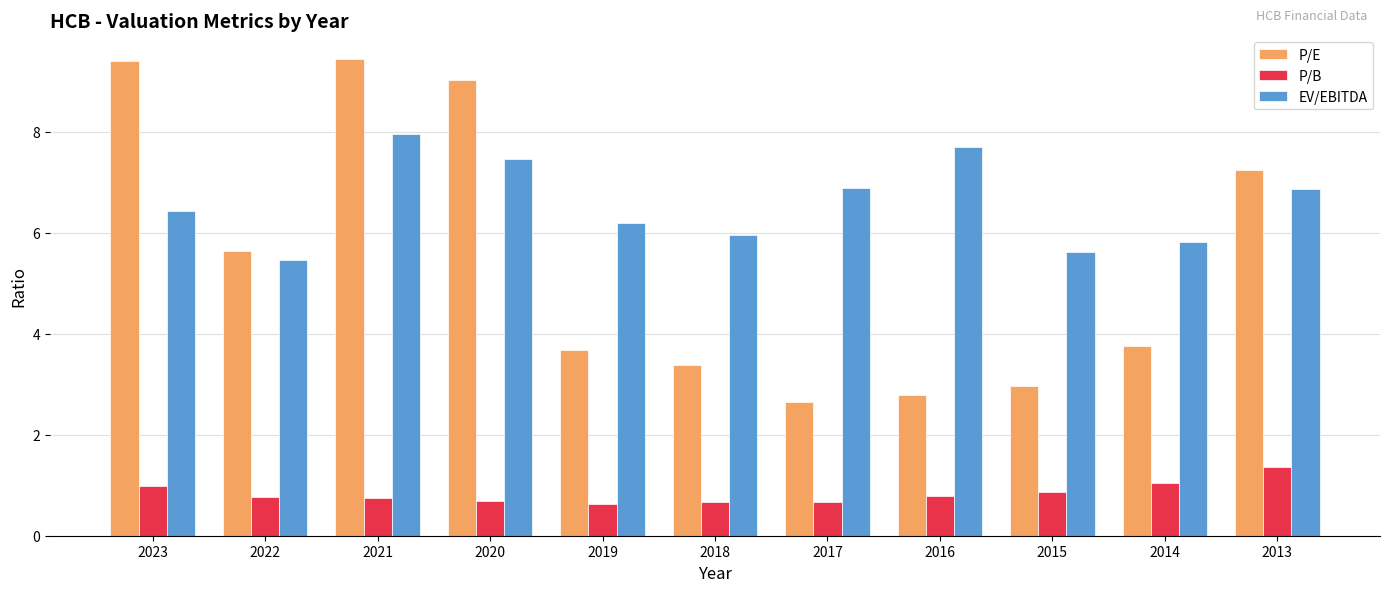

Which series changed the most between 2021 and 2016?

P/E